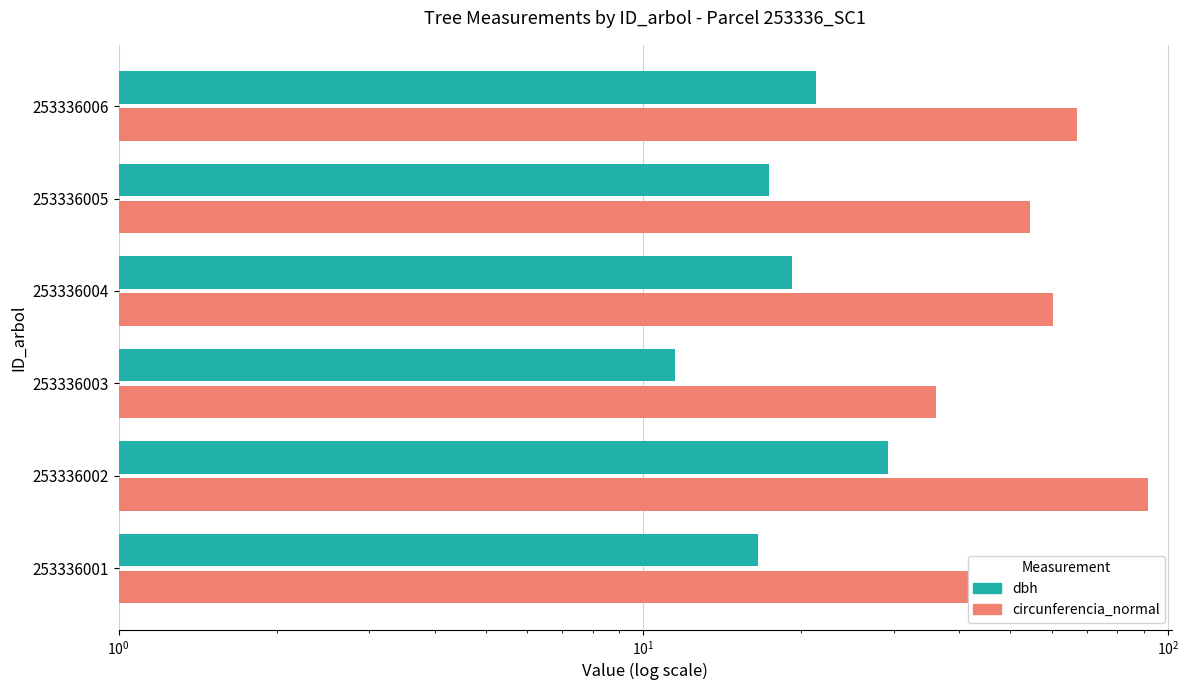

How many series are shown in this chart?

2